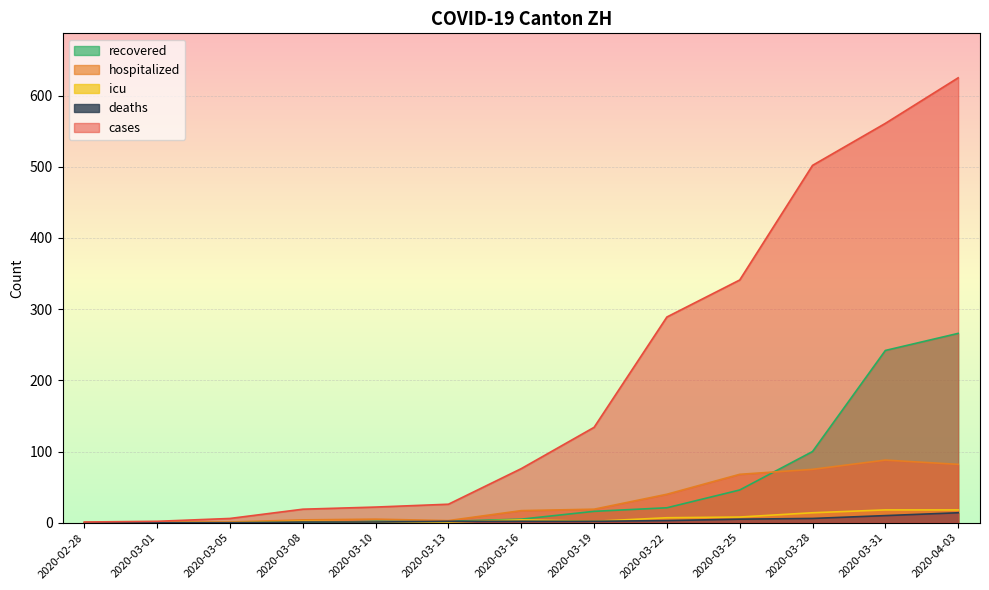

True or false: cases and recovered cross at least once.

False